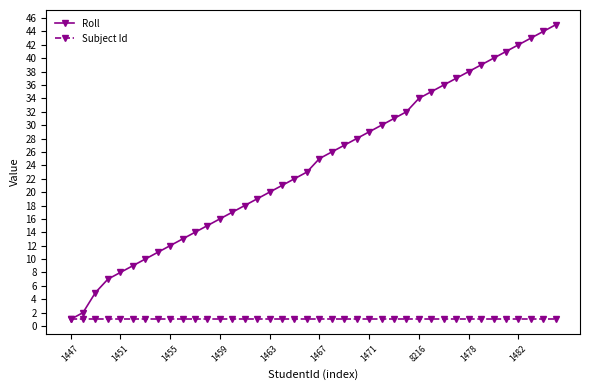

What is the value of the Roll point at the 14th from the left?

17